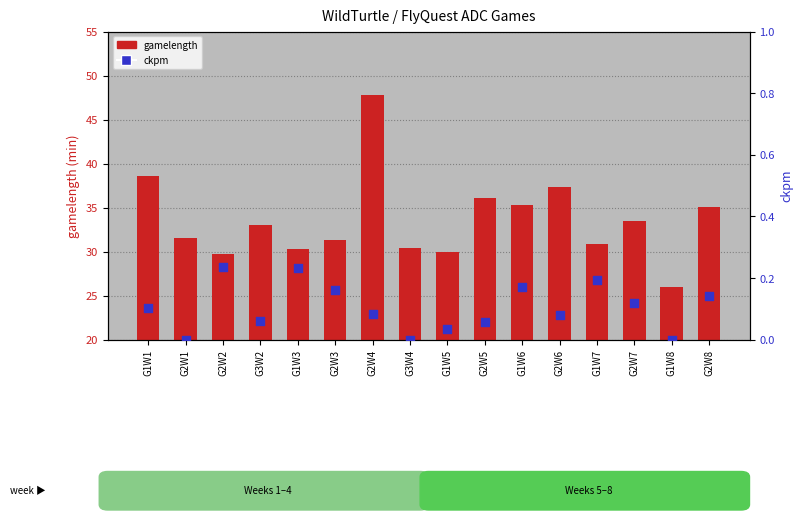

At how many categories does at least one series exceed 12?

16